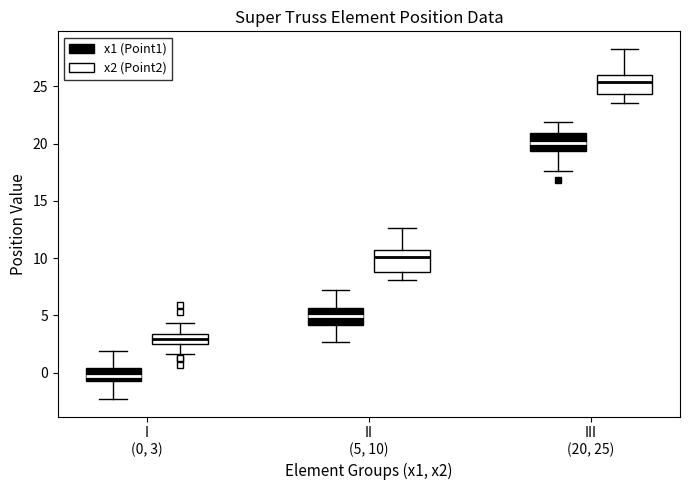

Which box's median line is the highest?

III (20, 25) (x2 (Point2))